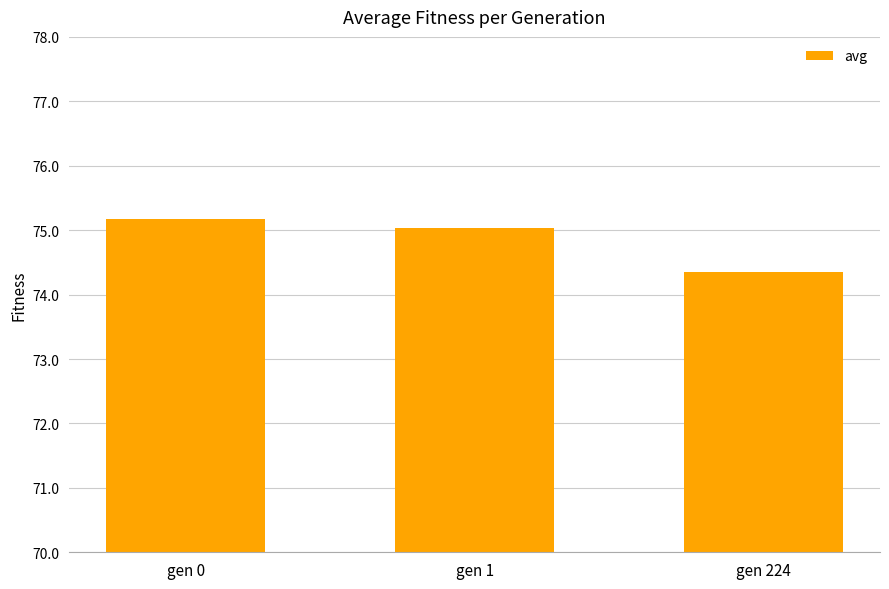

Reading right to left, list all the values displayed in this chart.

gen 224=74.4	gen 1=75.0	gen 0=75.2